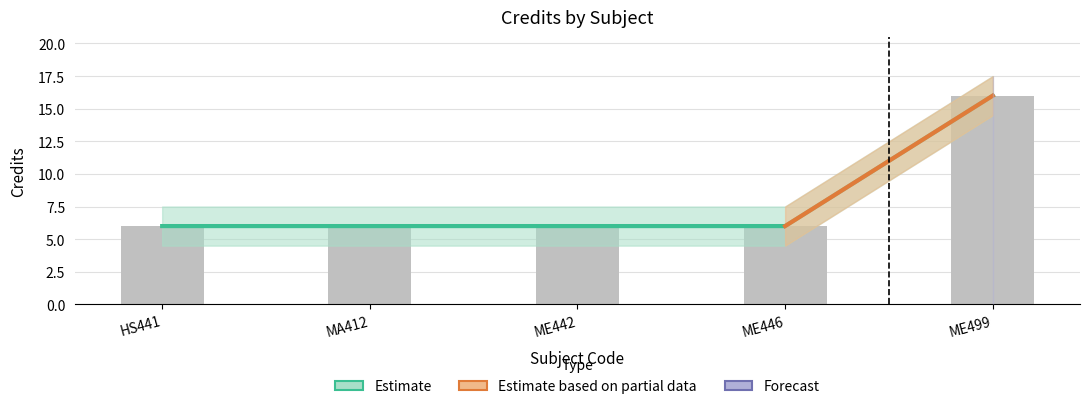

What is the ratio of the value at ME499 to the value at ME442?

2.7